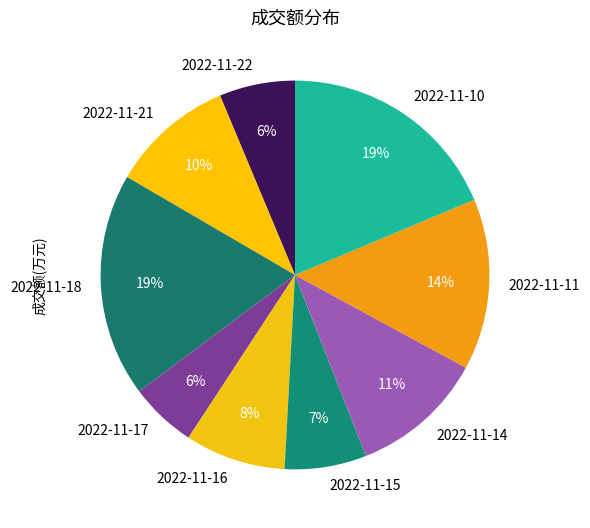

Combined, do 2022-11-14 and 2022-11-18 account for over 50%?

No